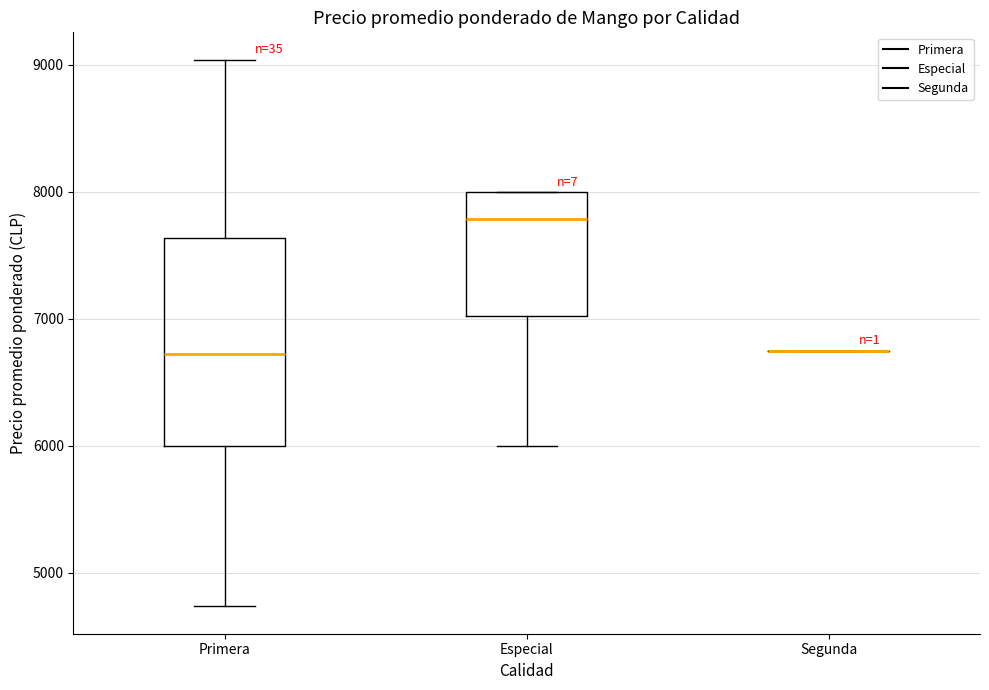

Reading left to right, transcribe this box plot: for each box, give where its median line is, the range the box spans, and where its two whiskers end, as read against the y-axis. The values are not printed on the chart, so give them approximately, as read against the axis.

Primera: median 6700, box 6000 to 7600, whiskers 4700 to 9000
Especial: median 7800, box 7000 to 8000, whiskers 6000 to 8000
Segunda: box collapsed to a line at 6800, whiskers 6800 to 6800